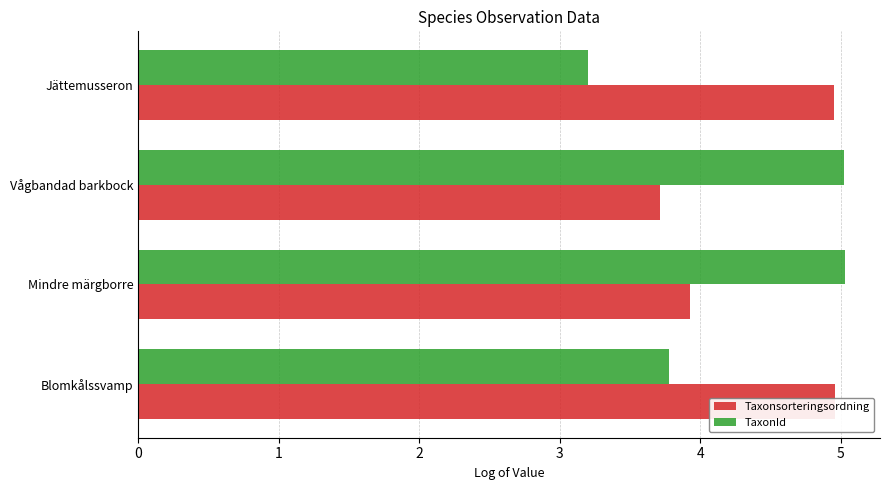

The value of TaxonId at Vågbandad barkbock is 1.5. True or false?

False